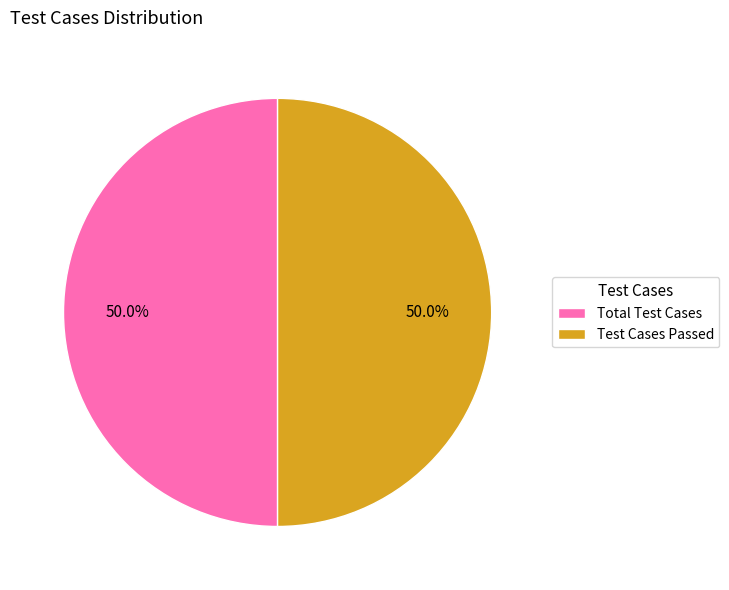

What percentage do Total Test Cases and Test Cases Passed together represent?

100.0%